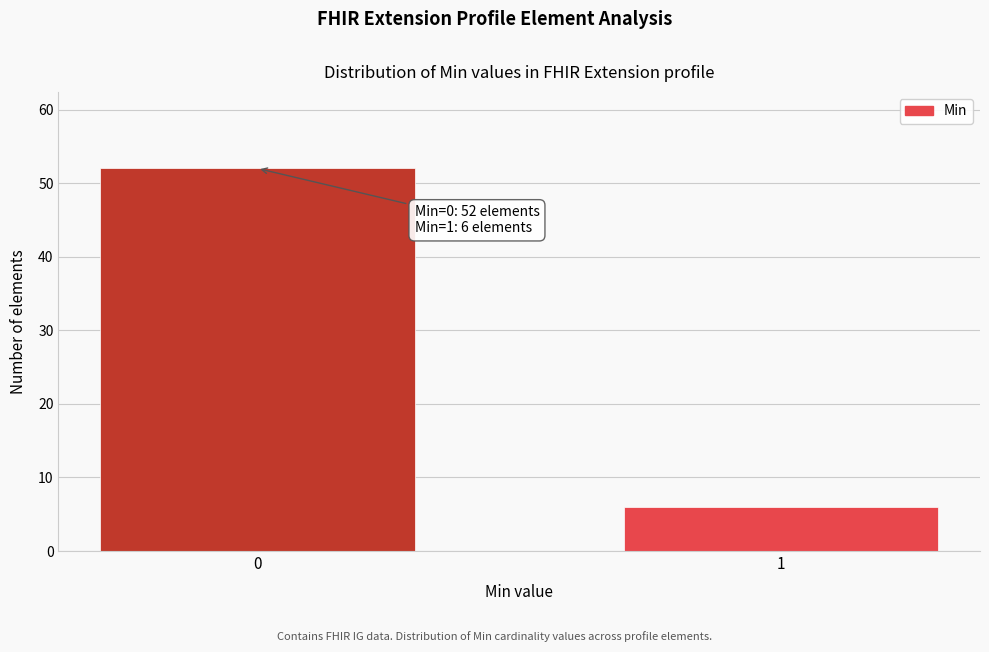

Reading left to right, what are all the values shown in this chart?

0=52	1=6